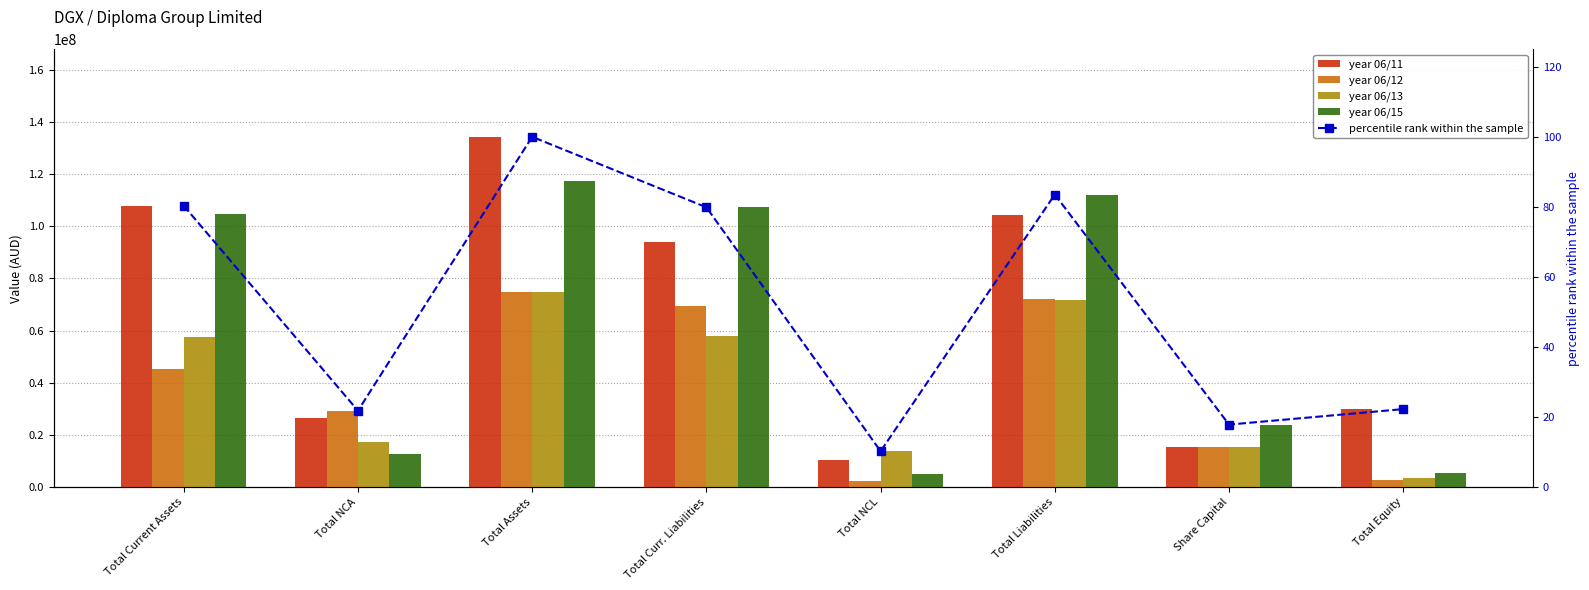

Which series has the largest total across all categories?

06/11